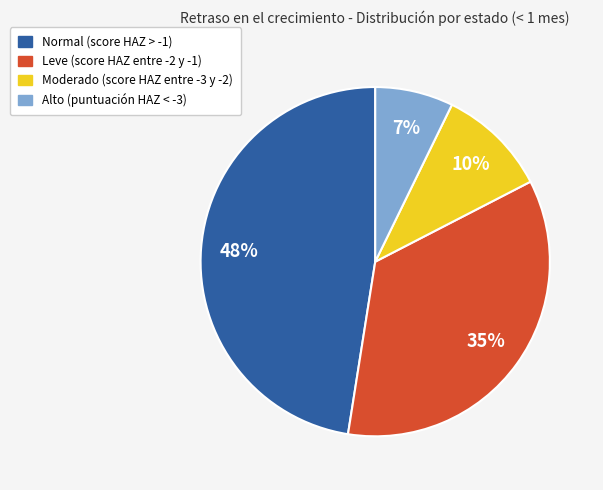

To the nearest percent, what is the combined percentage of Alto (puntuación HAZ < -3) and Normal (score HAZ > -1)?

55%